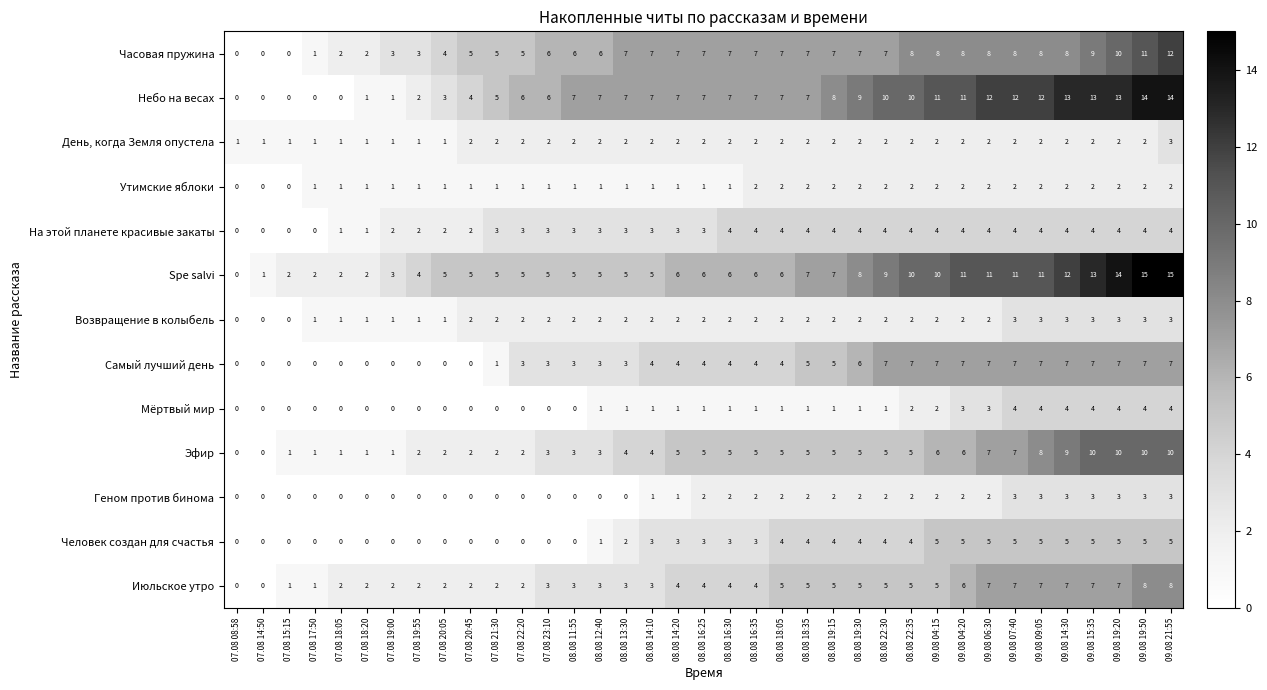

What value does the Самый лучший день series have at 07.08 23:10?

3